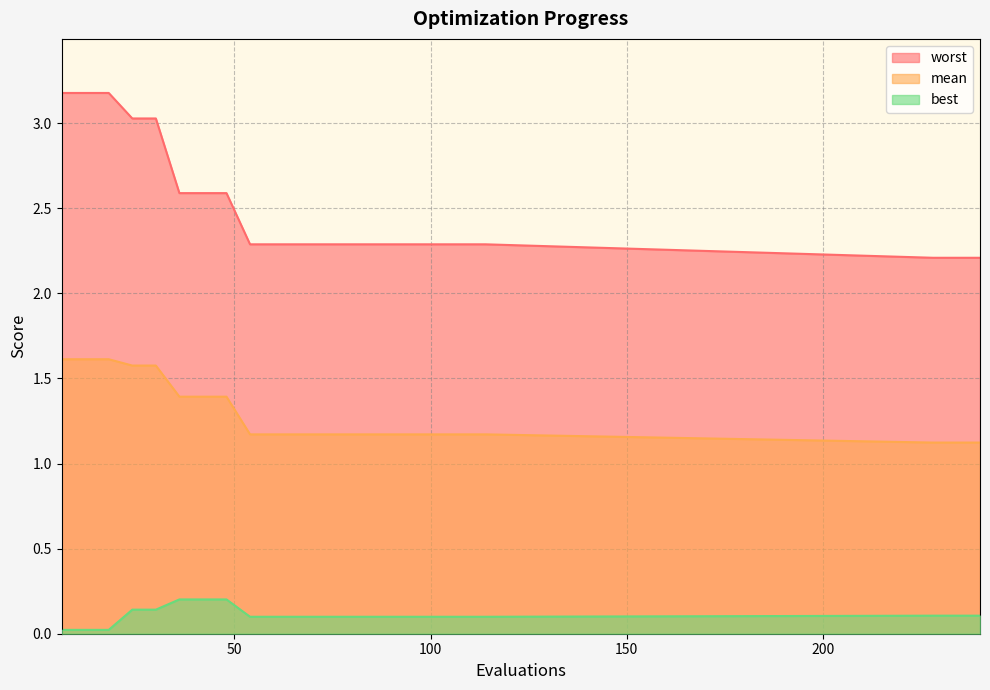

Reading left to right, transcribe all the data shown in this chart.

mean: 6=1.6	12=1.6	18=1.6	24=1.6	30=1.6	36=1.4	42=1.4	48=1.4	54=1.2	60=1.2	66=1.2	72=1.2	78=1.2	84=1.2	90=1.2	96=1.2	102=1.2	108=1.2	114=1.2	228=1.1	234=1.1	240=1.1
best: 6=0.0	12=0.0	18=0.0	24=0.1	30=0.1	36=0.2	42=0.2	48=0.2	54=0.1	60=0.1	66=0.1	72=0.1	78=0.1	84=0.1	90=0.1	96=0.1	102=0.1	108=0.1	114=0.1	228=0.1	234=0.1	240=0.1
worst: 6=3.2	12=3.2	18=3.2	24=3.0	30=3.0	36=2.6	42=2.6	48=2.6	54=2.3	60=2.3	66=2.3	72=2.3	78=2.3	84=2.3	90=2.3	96=2.3	102=2.3	108=2.3	114=2.3	228=2.2	234=2.2	240=2.2